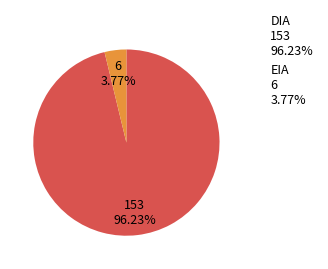

Which has a higher value, DIA or EIA?

DIA